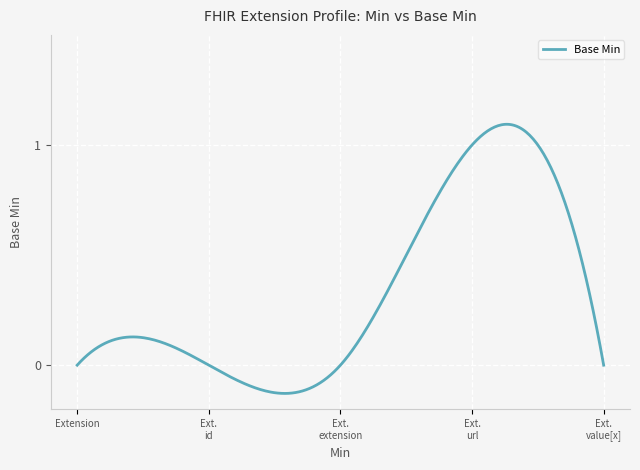

What is the difference between the maximum and minimum values?

1.2